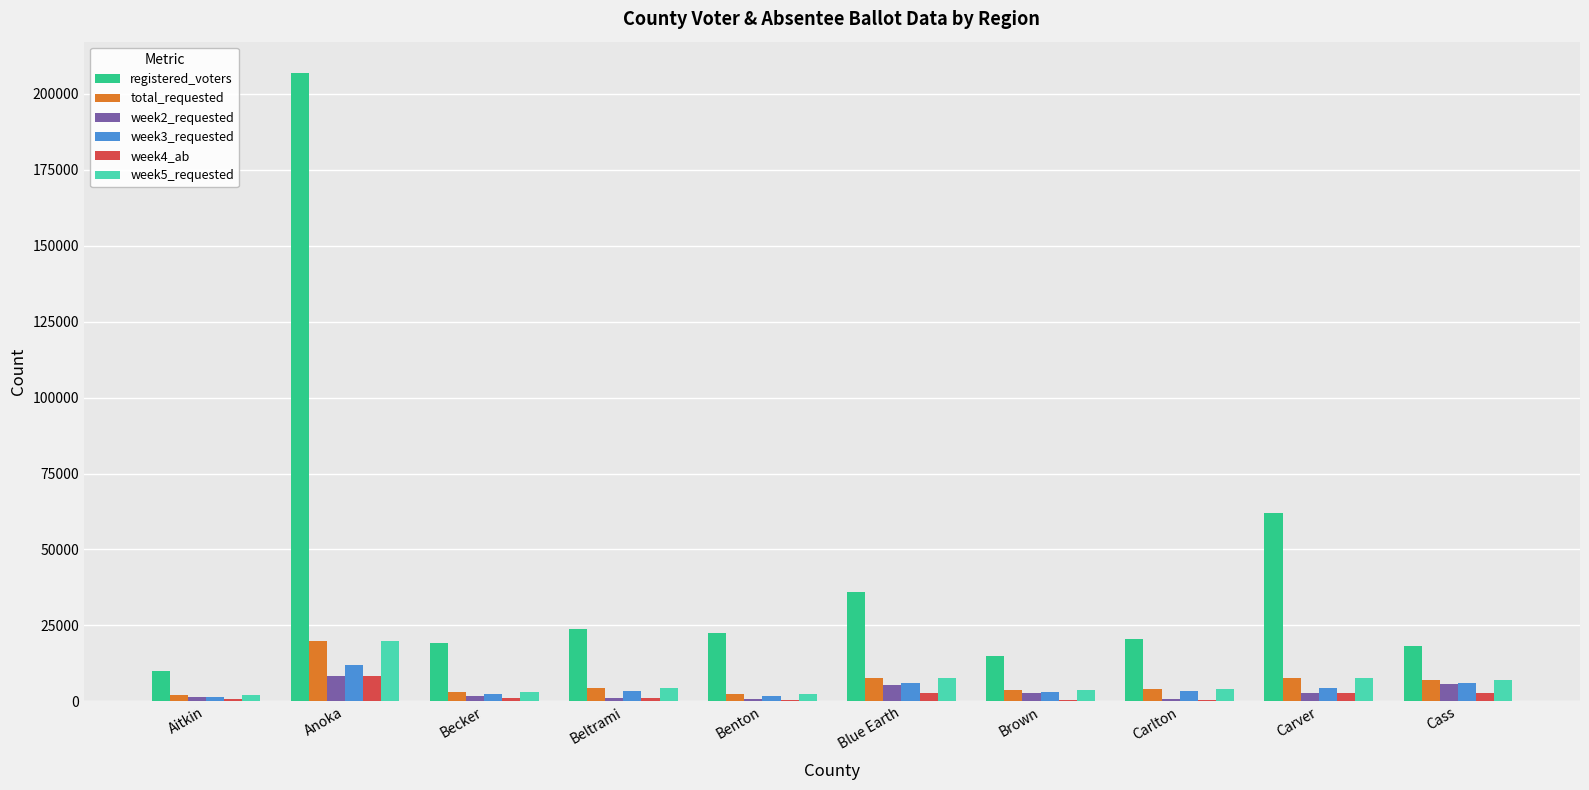

What is the highest value of the registered_voters series?

206870